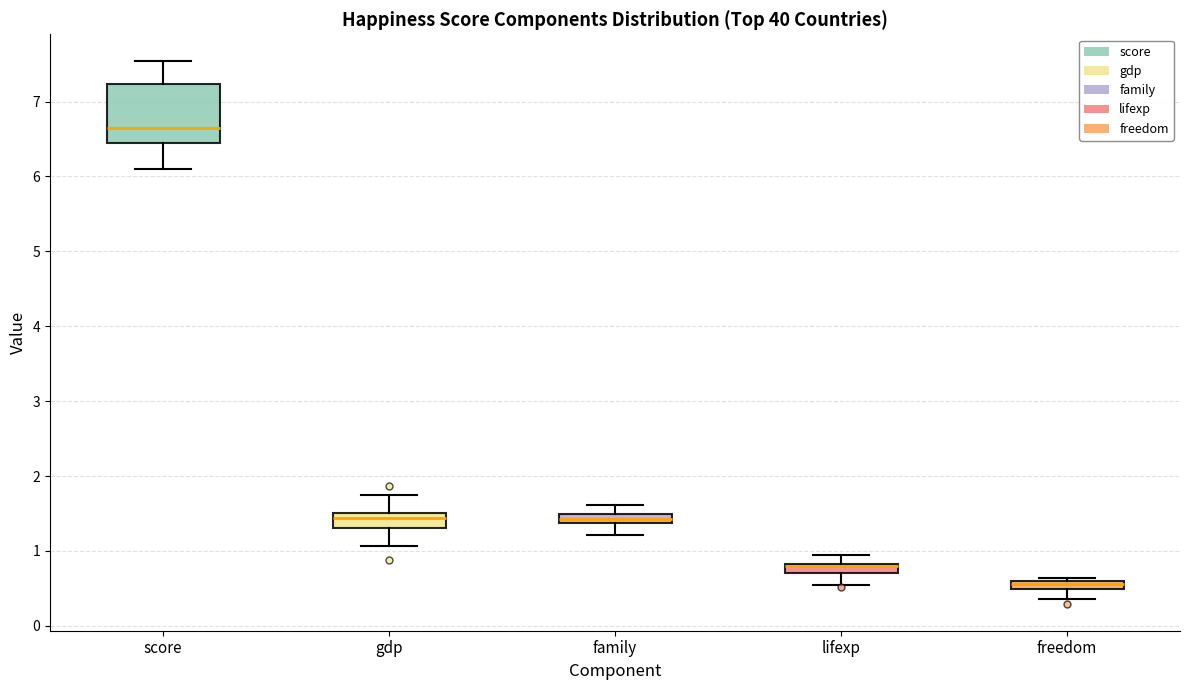

Which box is the tallest, from its lower edge to its upper edge?

score